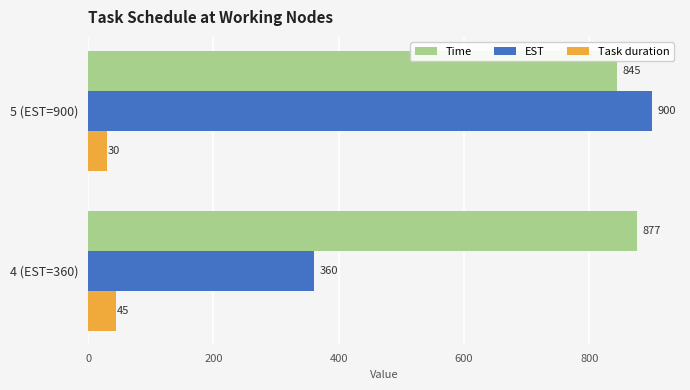

List the series in order of their peak value, highest first.

EST, Time, Task duration